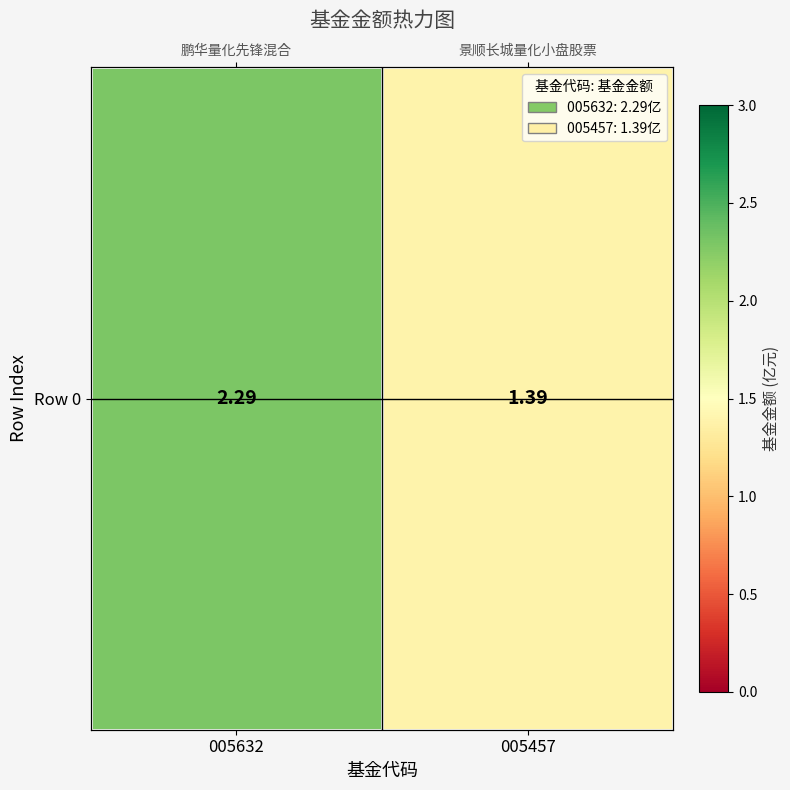

What is the maximum value shown in the chart?

2.3